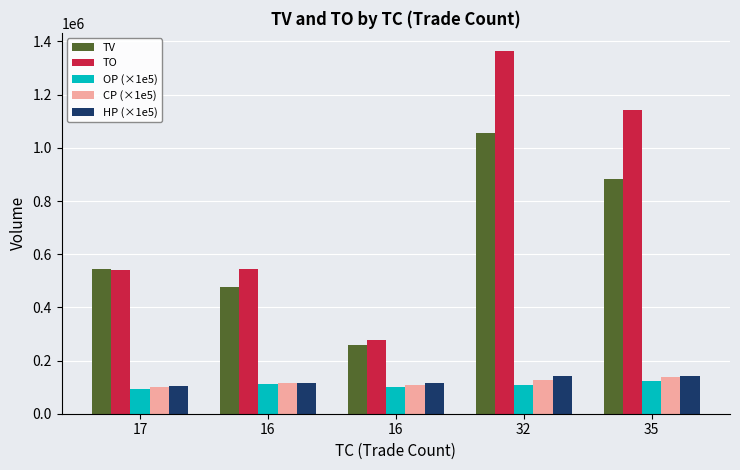

What is the sum of all HP (×1e5) values?

617000.0